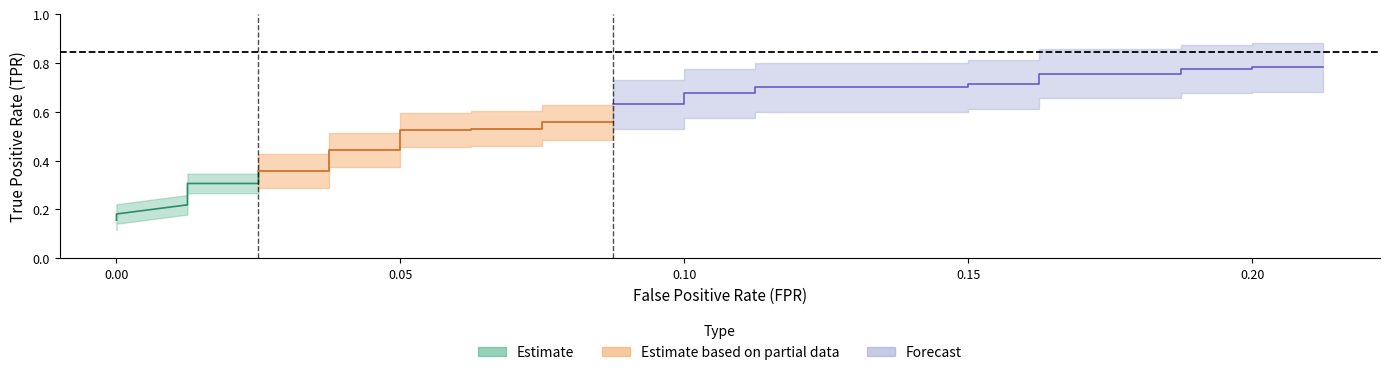

Reading left to right, what are all the values shown in this chart?

fpr: 0.0	0.0	0.0	0.0	0.0	0.0	0.0	0.0	0.0	0.0	0.0	0.0	0.0	0.0	0.0	0.0	0.0	0.0	0.1	0.1	0.1	0.1	0.1	0.1	0.1	0.1	0.1	0.1	0.1	0.1	0.1	0.1	0.1	0.2	0.2	0.2	0.2	0.2	0.2	0.2
tpr: 0.2	0.2	0.2	0.2	0.2	0.3	0.3	0.3	0.3	0.3	0.3	0.3	0.3	0.4	0.4	0.4	0.4	0.4	0.4	0.5	0.5	0.5	0.5	0.5	0.6	0.6	0.6	0.6	0.7	0.7	0.7	0.7	0.7	0.7	0.8	0.8	0.8	0.8	0.8	0.8